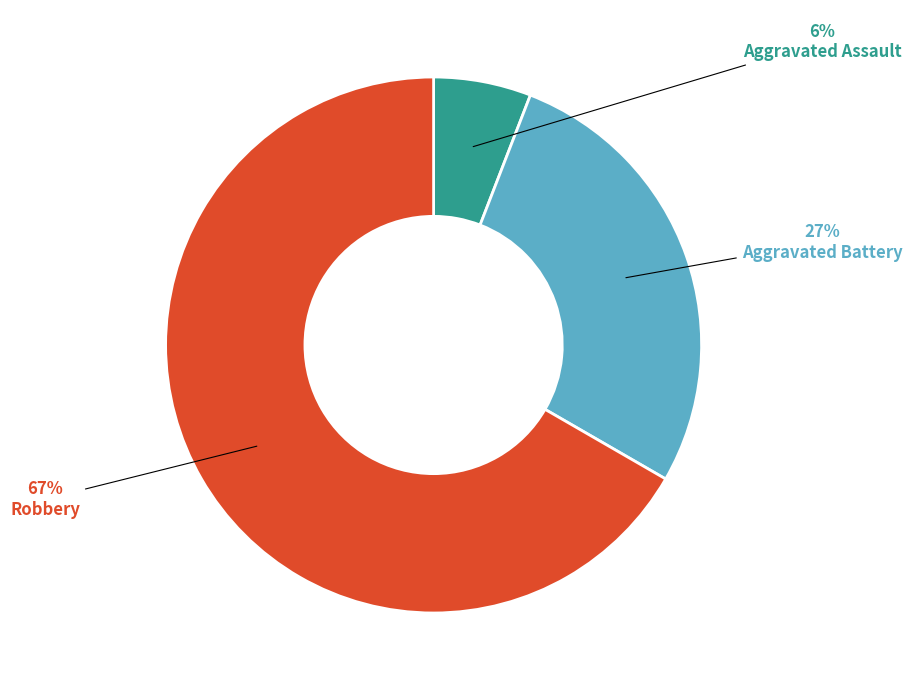

What is the largest slice in the pie chart?

Robbery